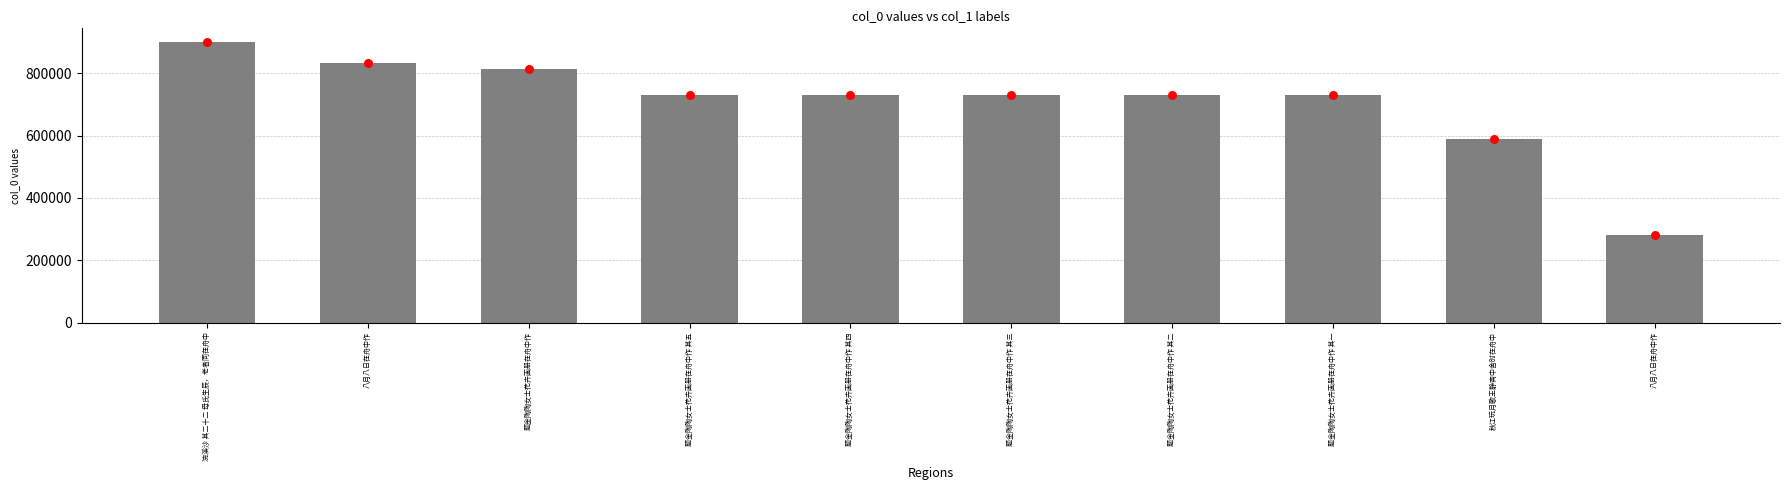

What is the change in value from 八月八日在舟中作 to 八月八日在舟中作?

-550172